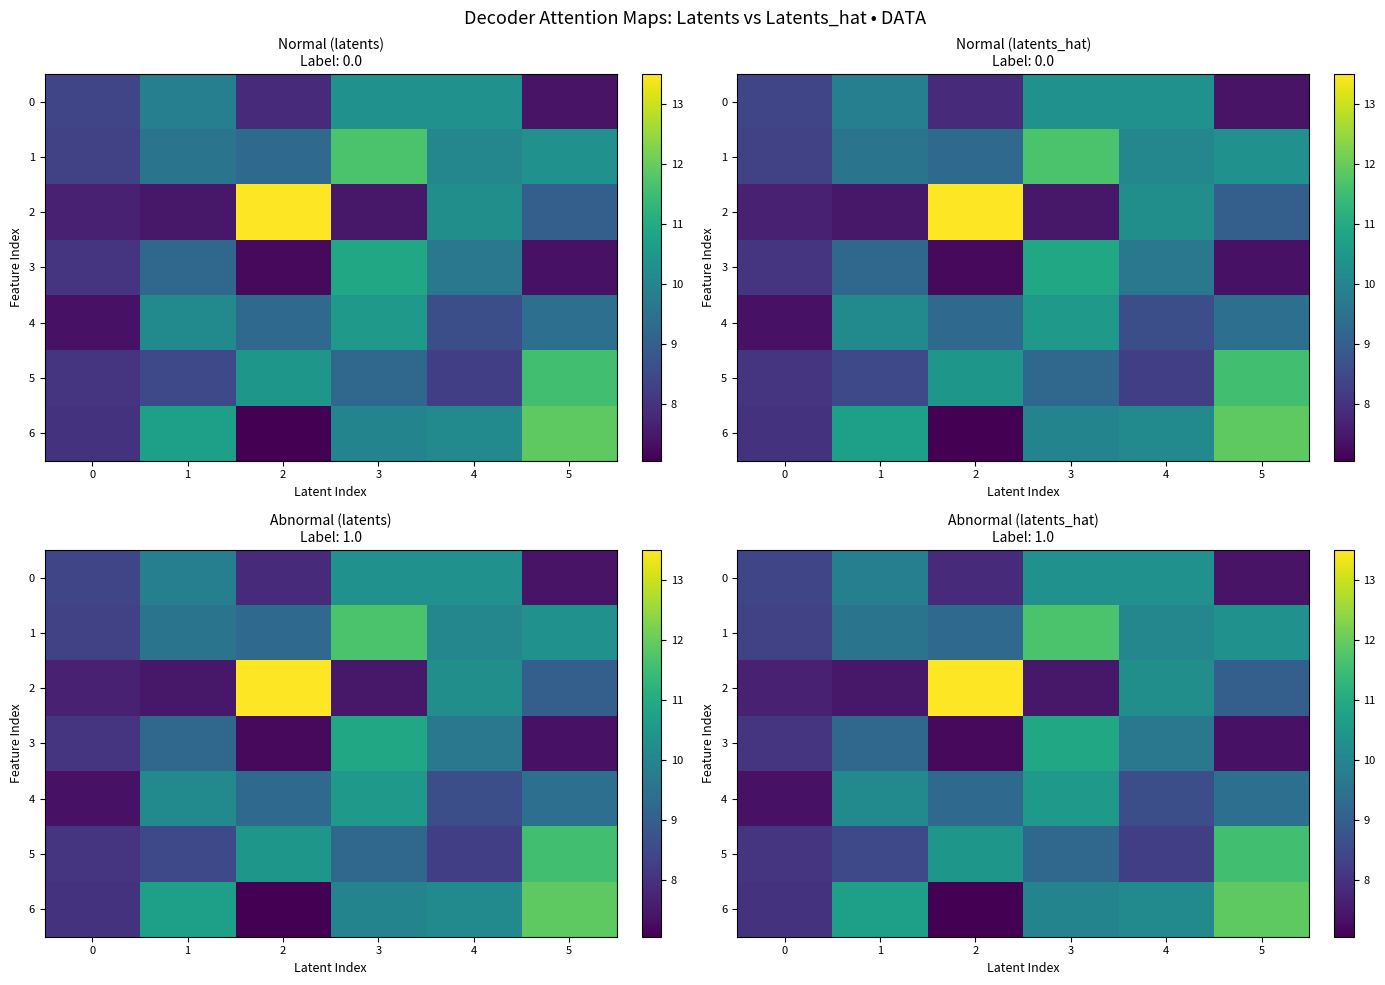

True or false: 2 has a value of 2.2 at 5.

False